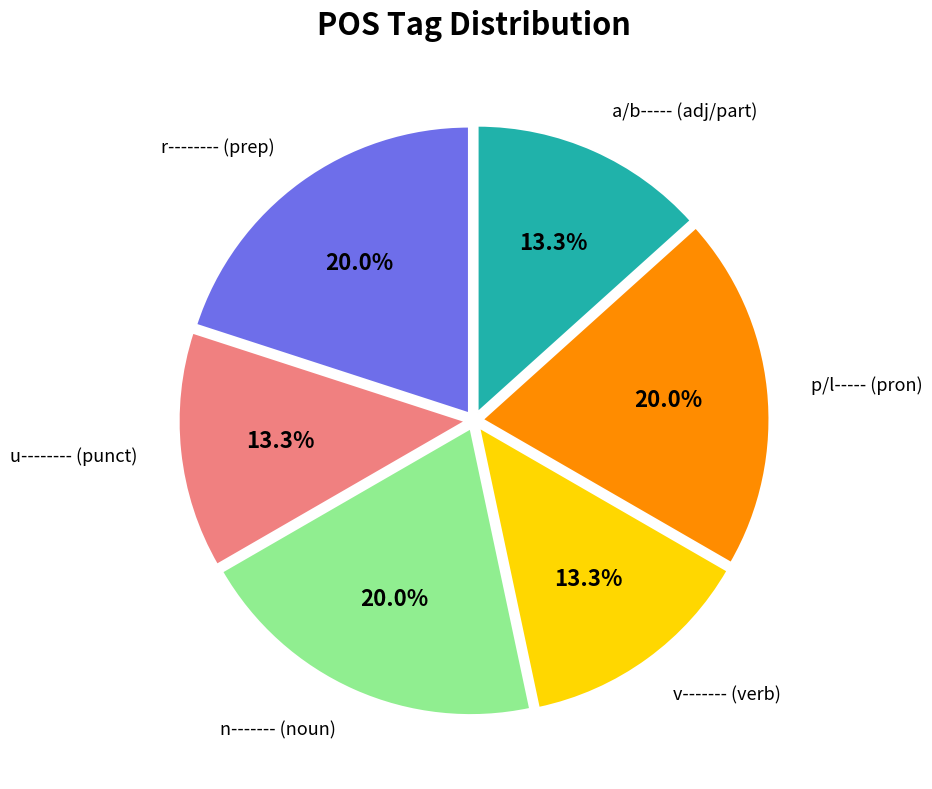

Is there any slice that represents more than half of the pie?

No